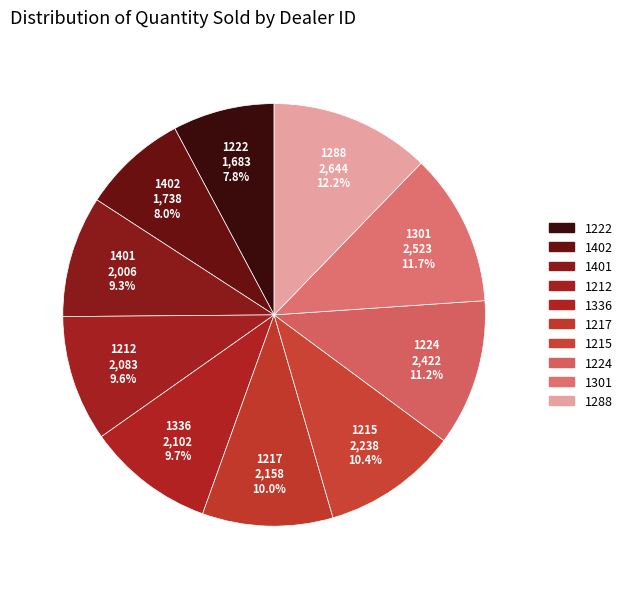

Approximately how many times larger is the value at 1217 compared to 1402?

1.2